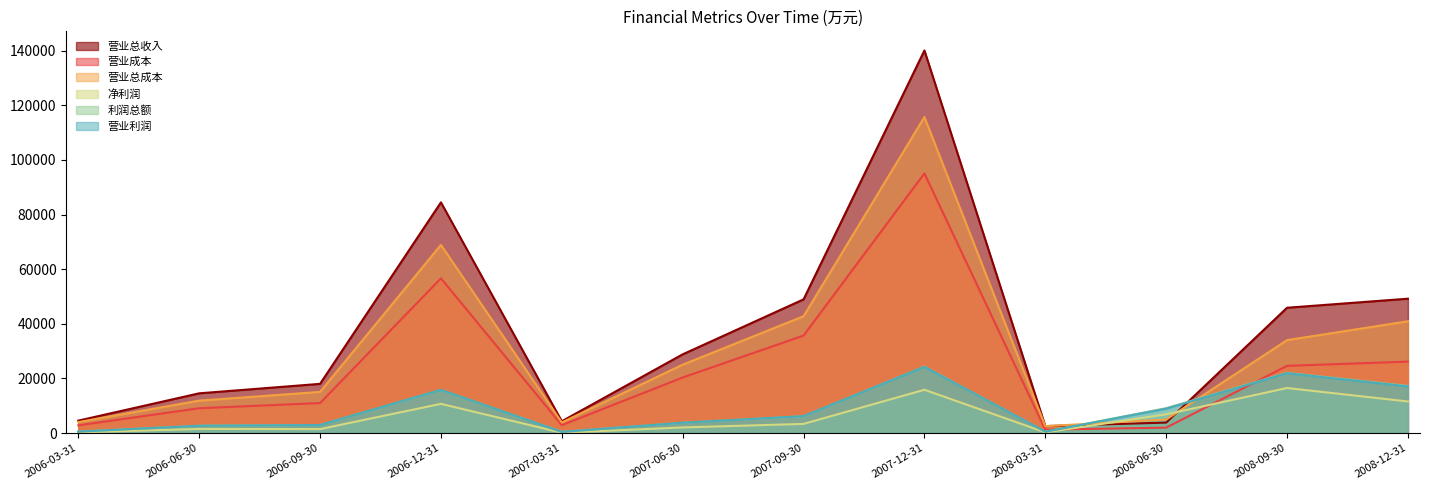

After their last crossing, which series has the higher values: 营业总成本 or 利润总额?

营业总成本